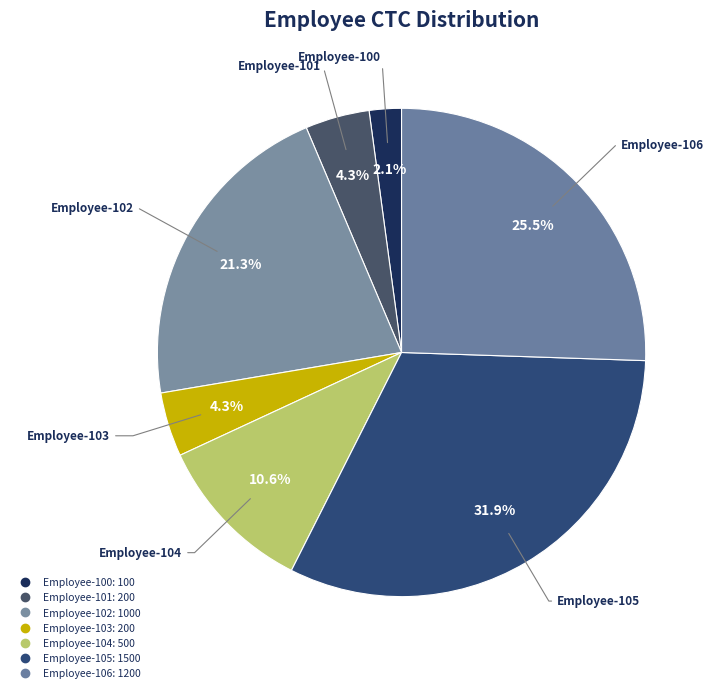

Which category has the biggest portion of the pie?

Employee-105